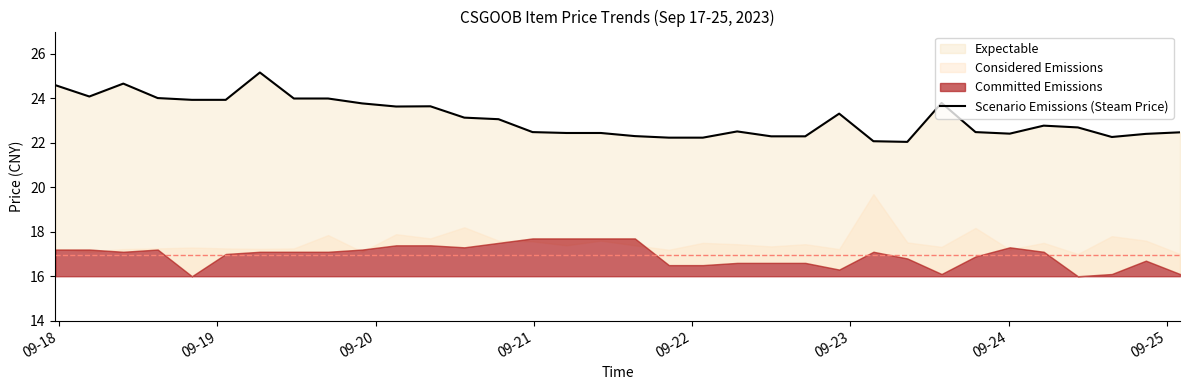

Reading left to right, extract all data points from this chart.

24.6	24.1	24.7	24.0	23.9	23.9	25.2	24.0	24.0	23.8	23.6	23.6	23.1	23.1	22.5	22.4	22.4	22.3	22.2	22.2	22.5	22.3	22.3	23.3	22.1	22.0	23.8	22.5	22.4	22.8	22.7	22.3	22.4	22.5